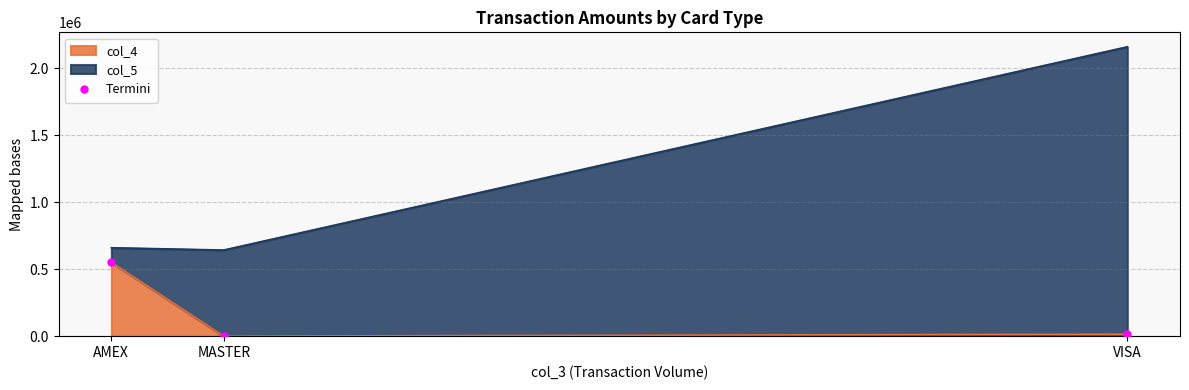

What is the change in value from MASTER to VISA?

+14676.0